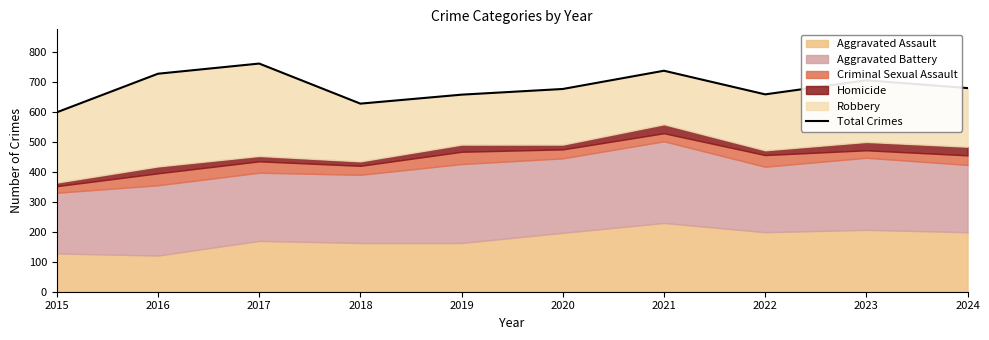

What is the value of the 2nd point from the left?

729